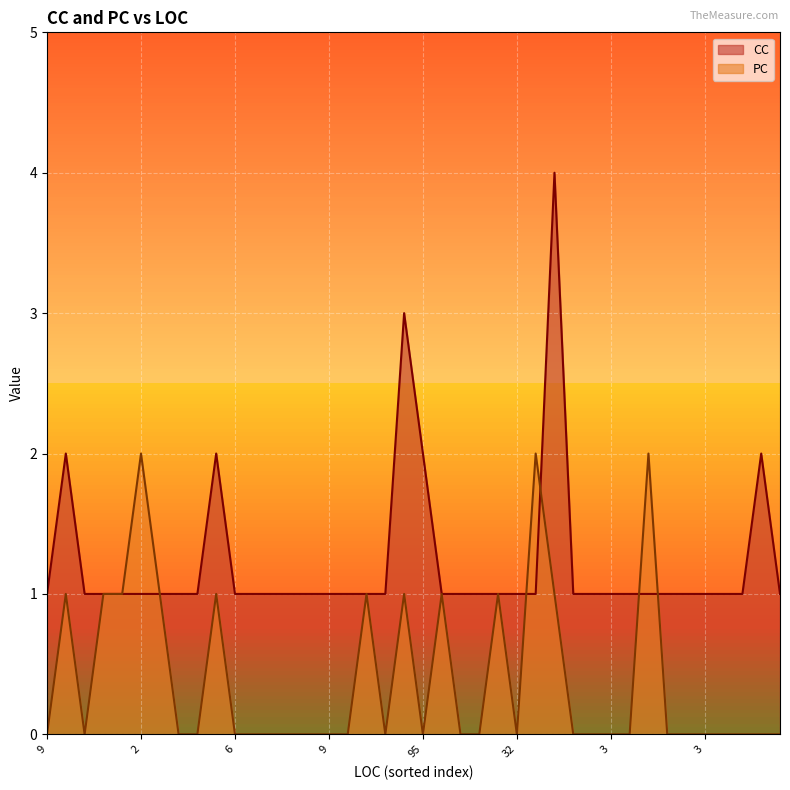

What is the maximum value for CC?

4